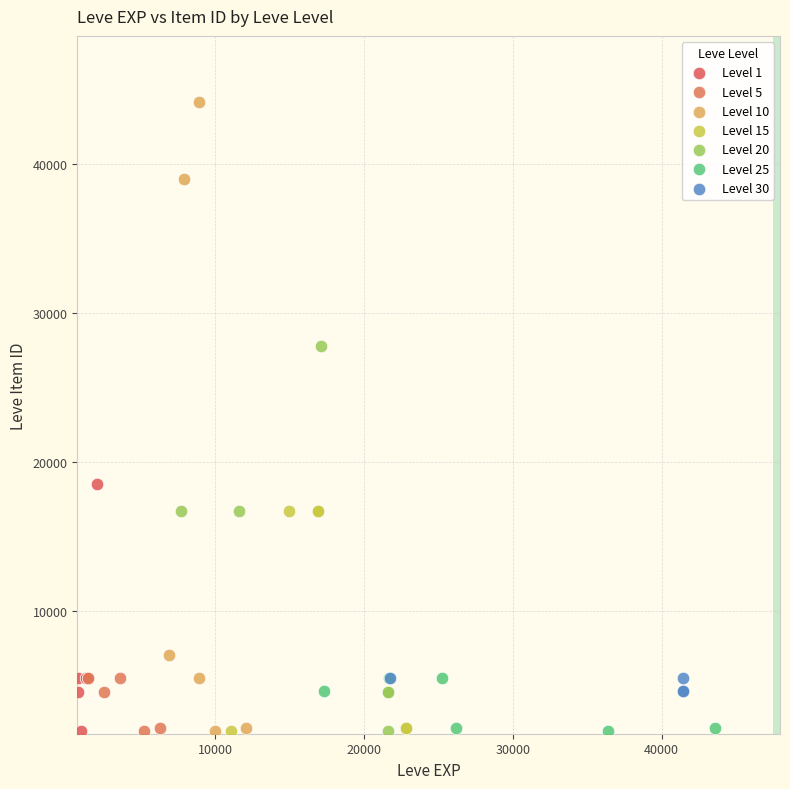

Which series has the largest Y range (max minus min)?

Level 10